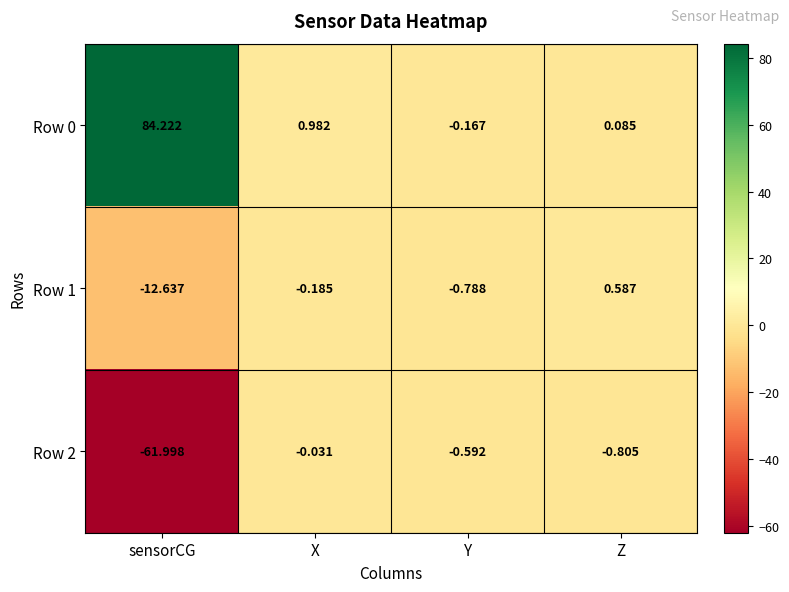

At which category is the sum across all series the highest?

sensorCG